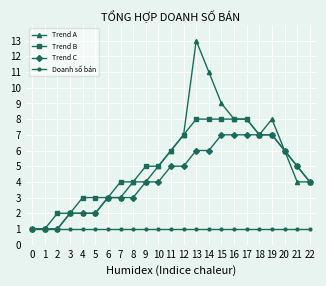

At which label does Trend A reach its peak?

13